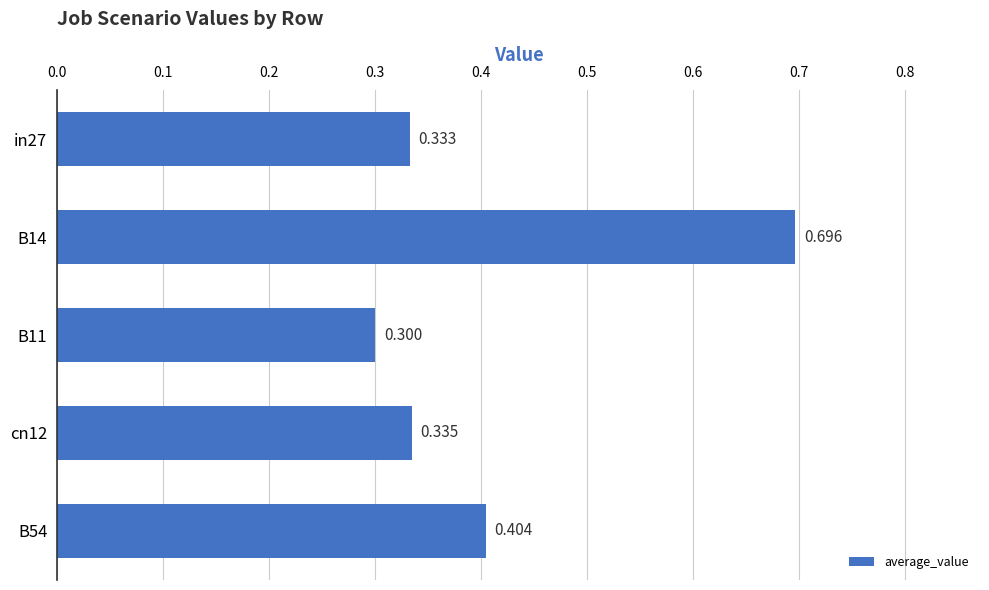

Are the bars horizontal?

Yes